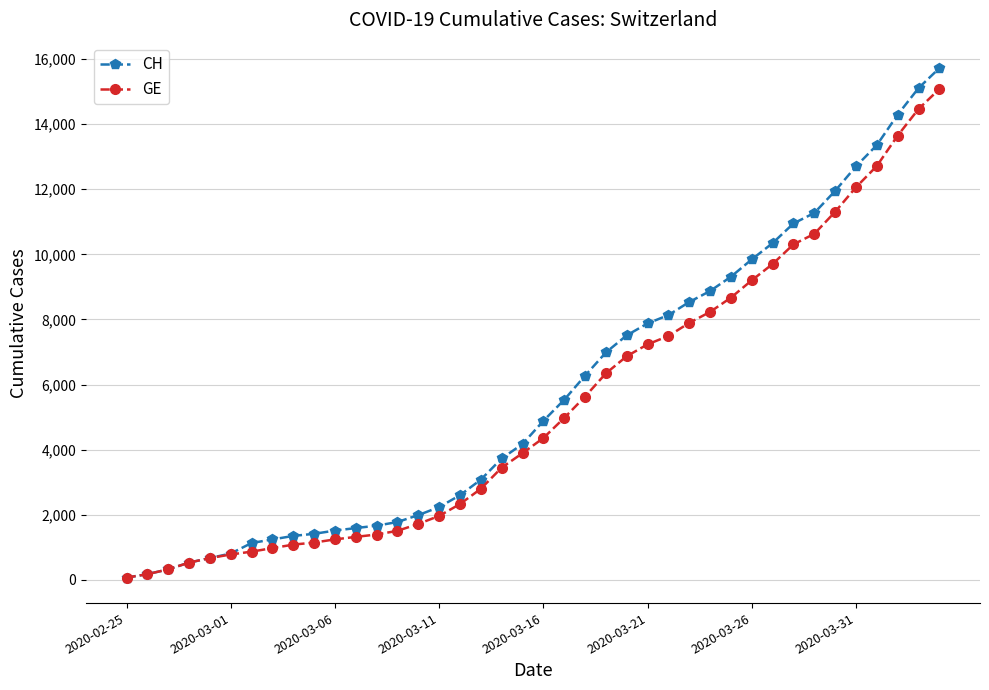

What is the average value of the CH series?

5790